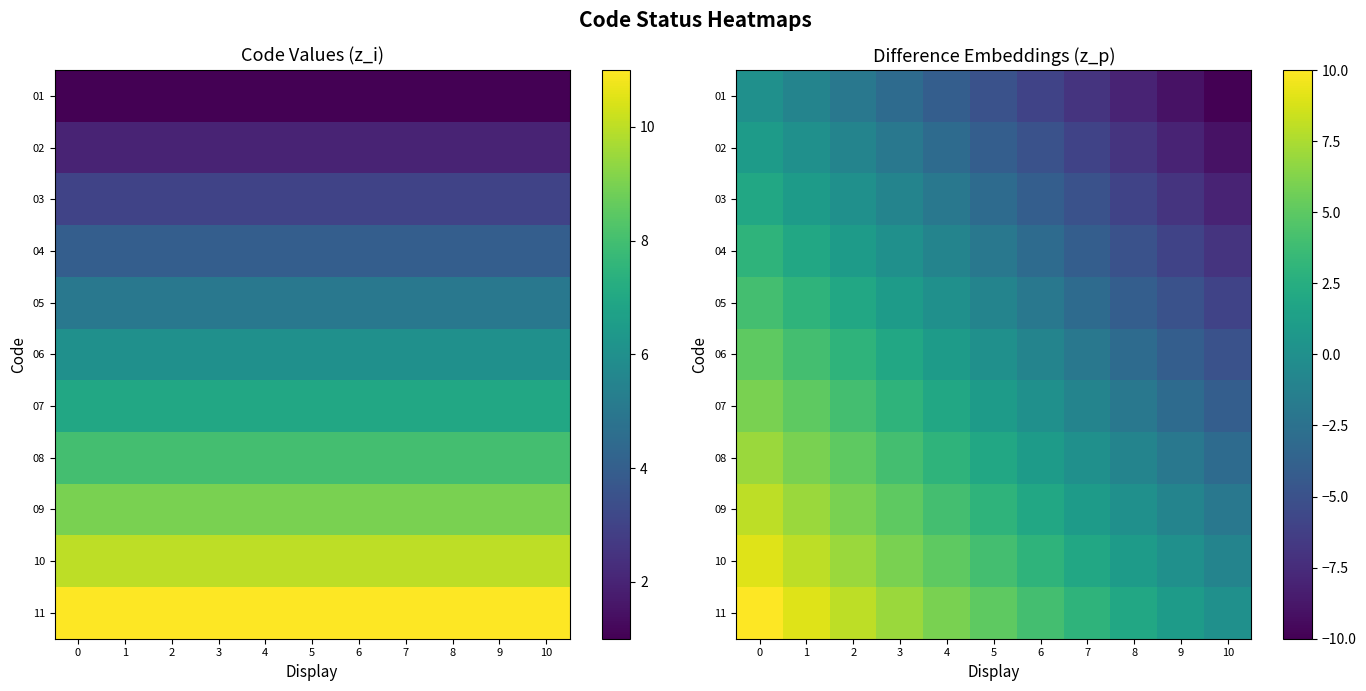

Which category has the lowest value in the 05 series?

10